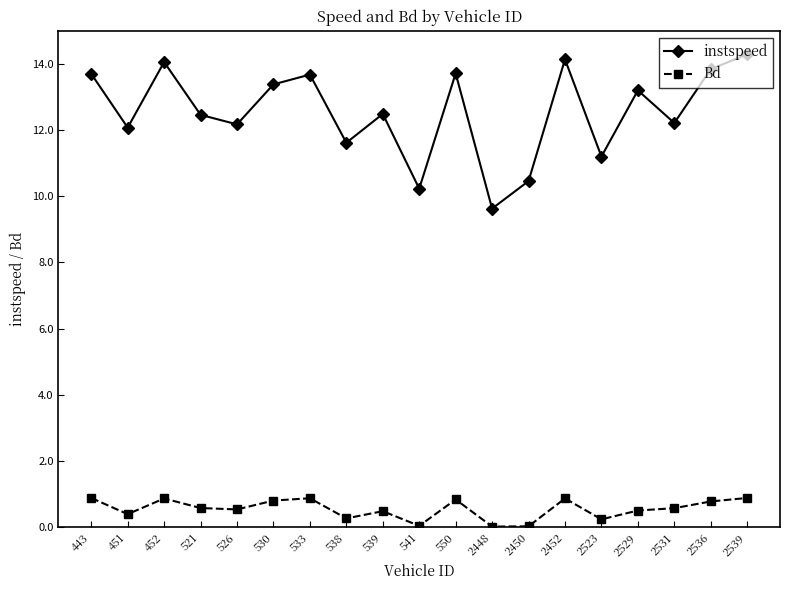

Which series has the largest range (max minus min)?

instspeed